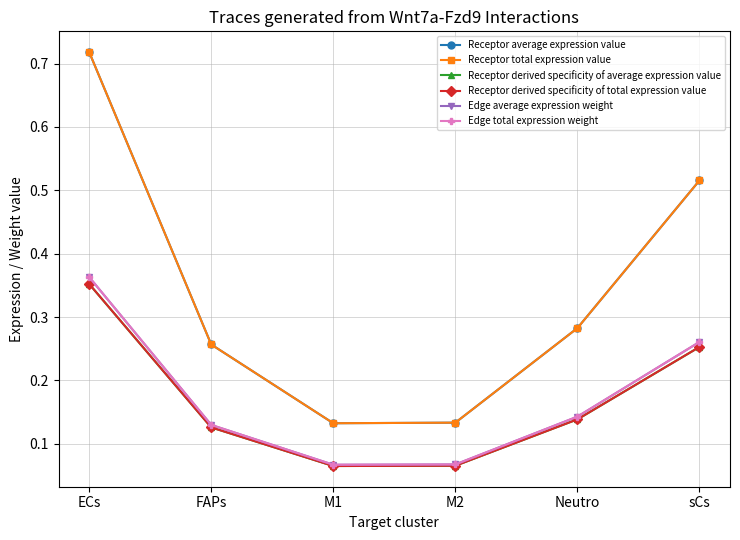

Which category has the lowest value in the Receptor derived specificity of average expression value series?

M1